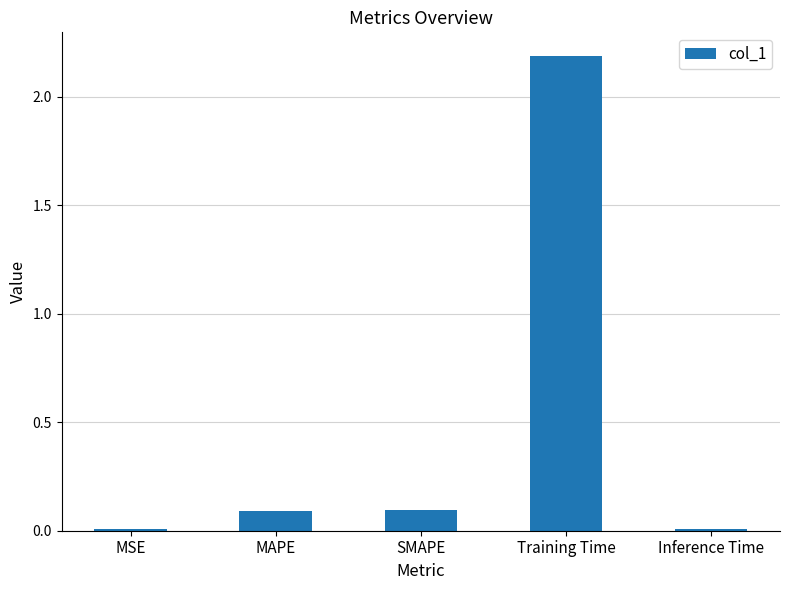

The chart shows a value of 0.1 at SMAPE. True or false?

True